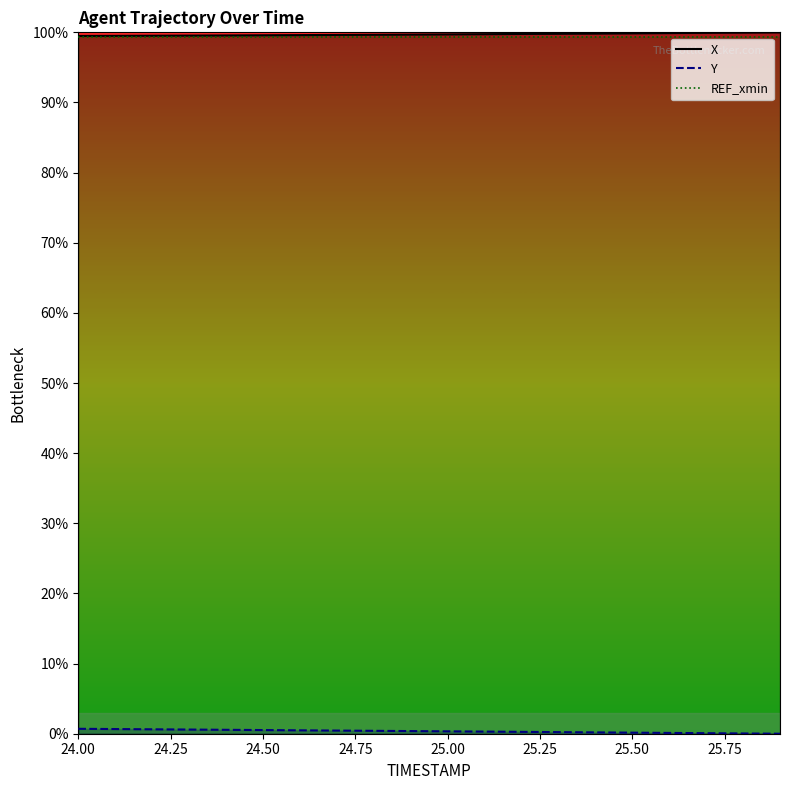

Where is X_line nearest to the value 99?

24.00